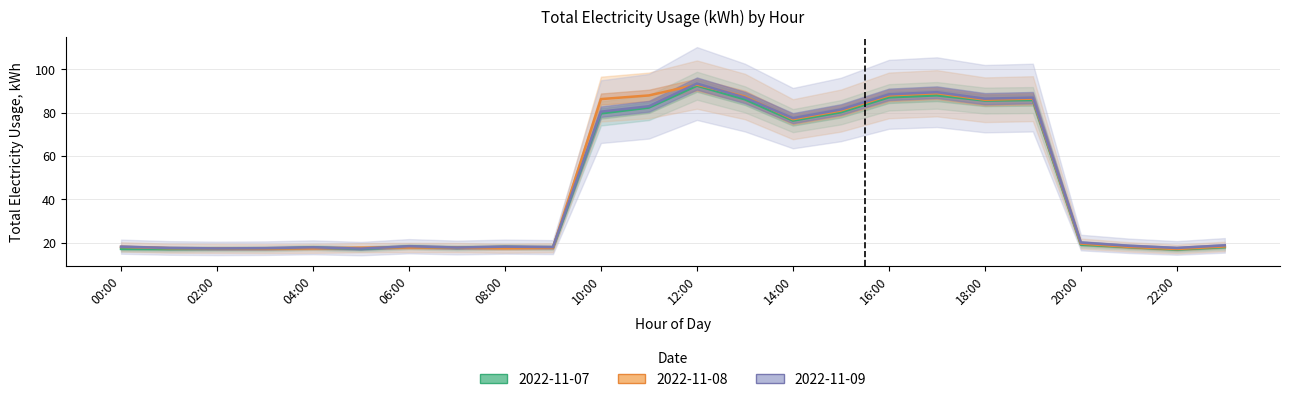

What is the spread (max minus min) of values at 00:00?

1.0